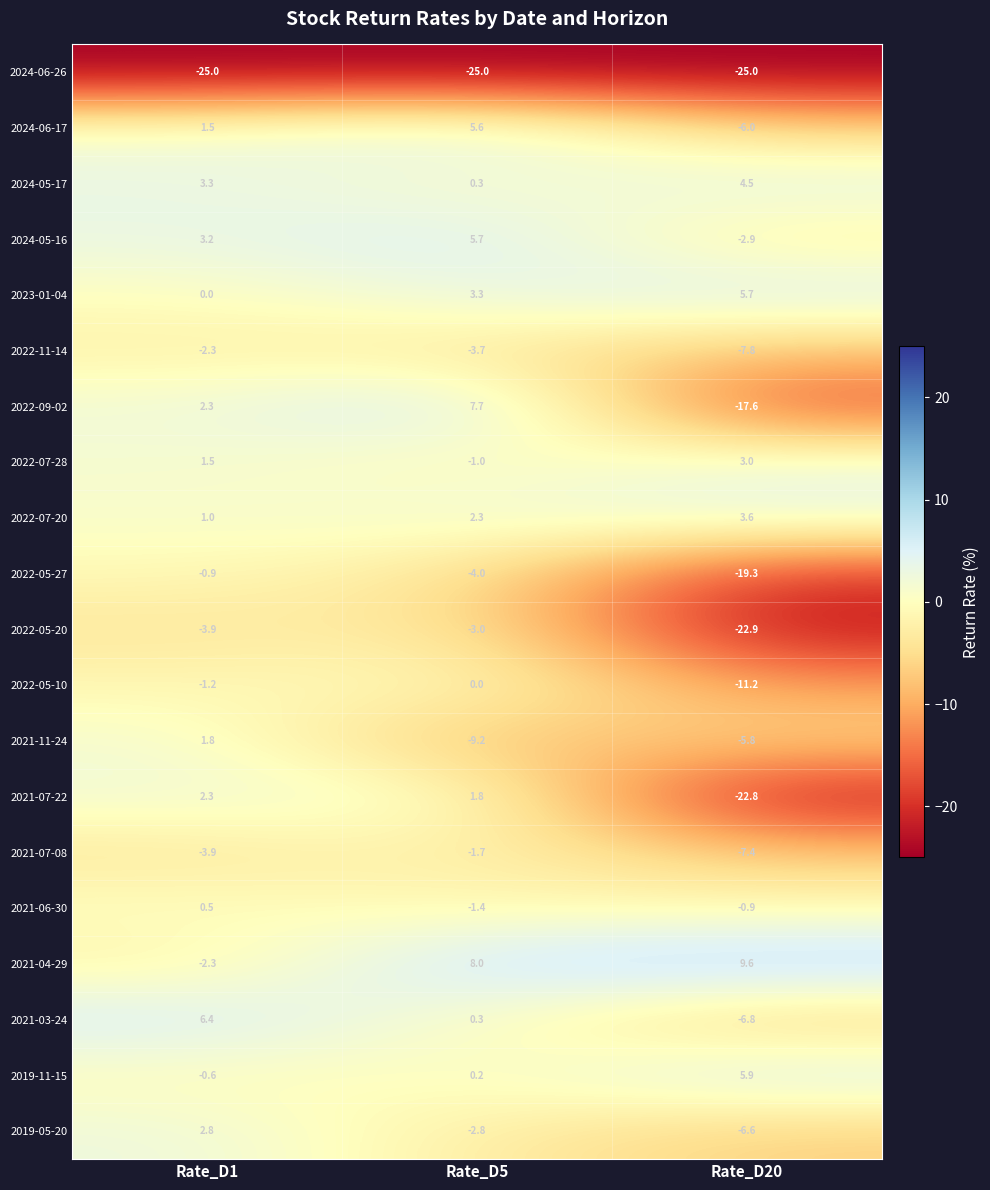

The 2022-07-28 series shows 3.0 at Rate_D20. True or false?

True